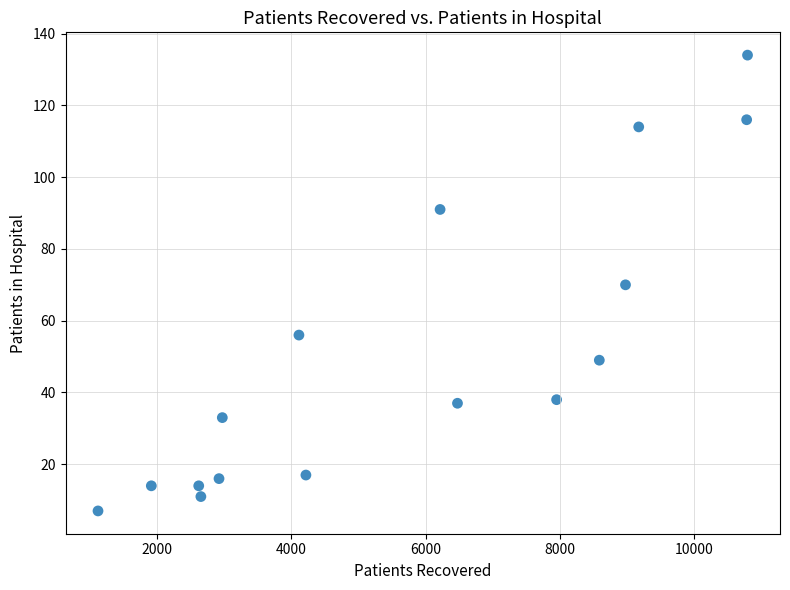

What is the range of X values (max minus min)?

9672